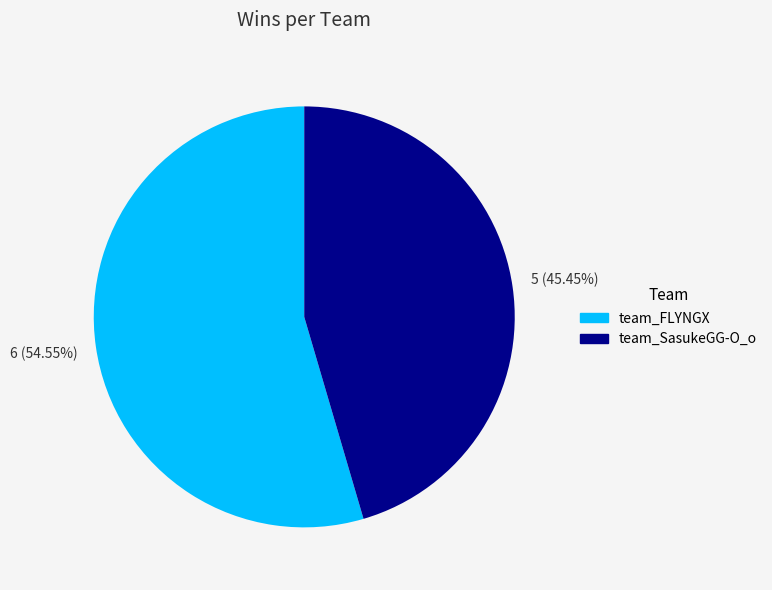

How many segments does this pie chart have?

2